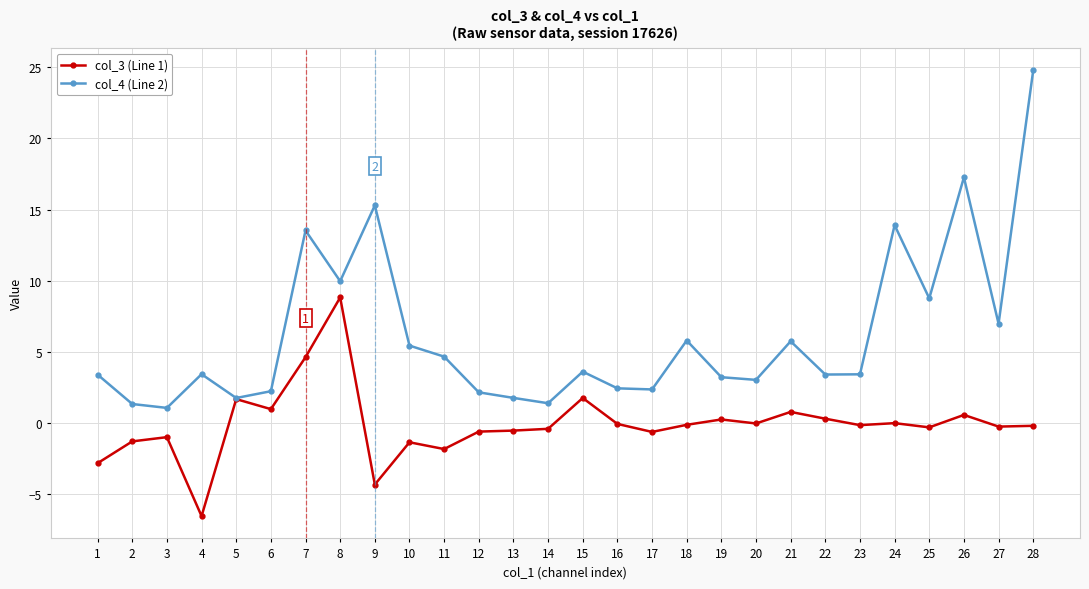

What are all the series names shown in the legend?

col_3 (Line 1), col_4 (Line 2)